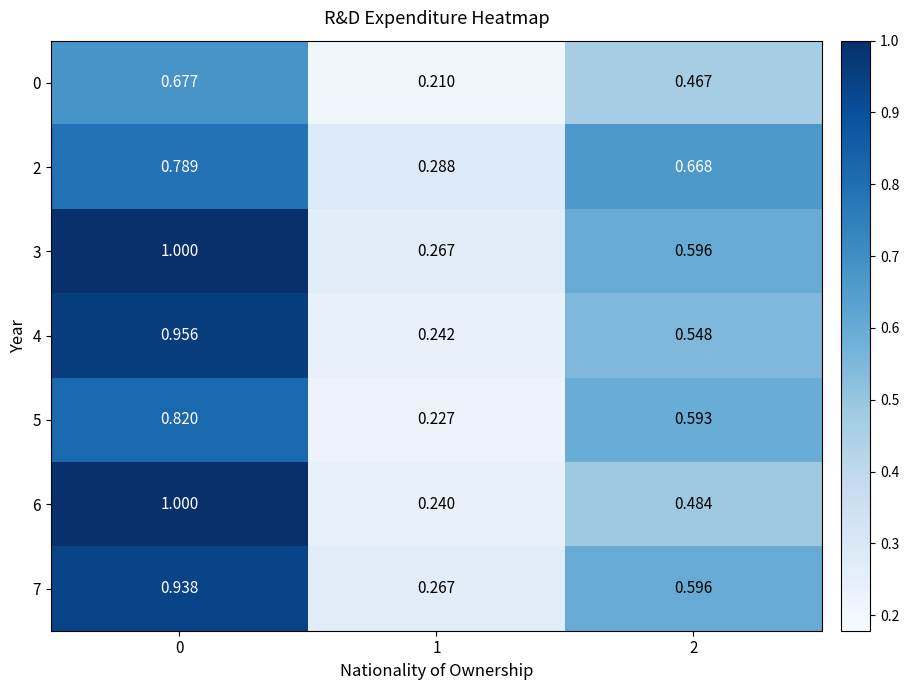

Is the value of 5 at 0 greater than the value of 7 at 0?

No